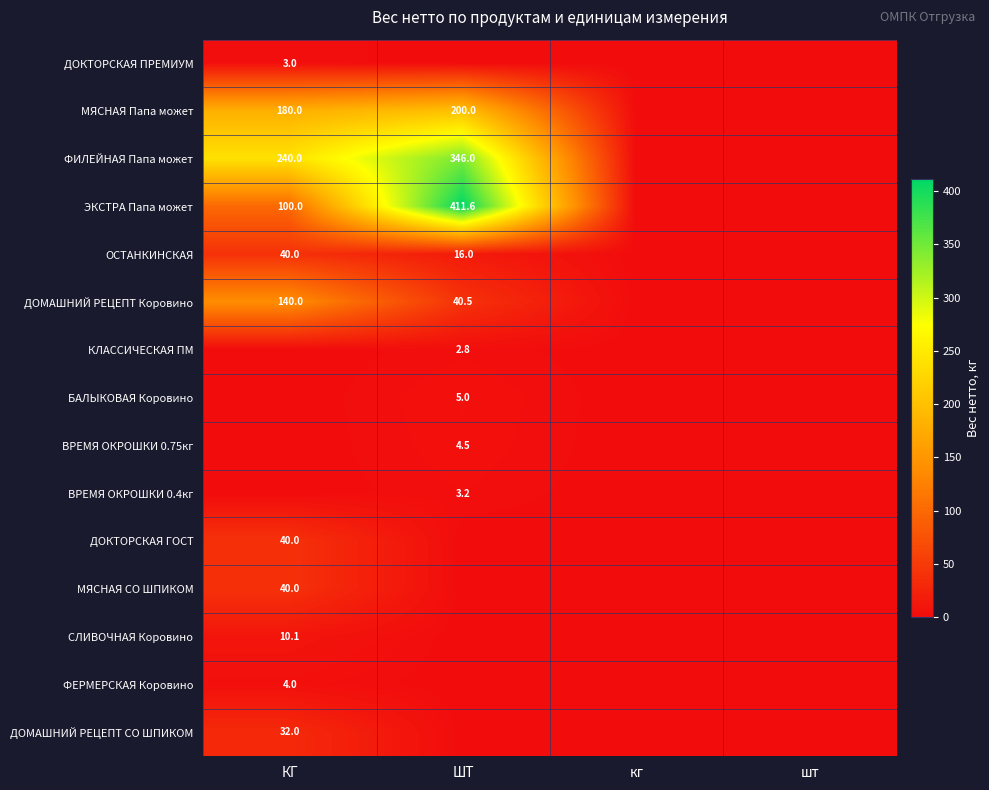

The value of ДОМАШНИЙ РЕЦЕПТ Коровино at КГ is 140.0. True or false?

True